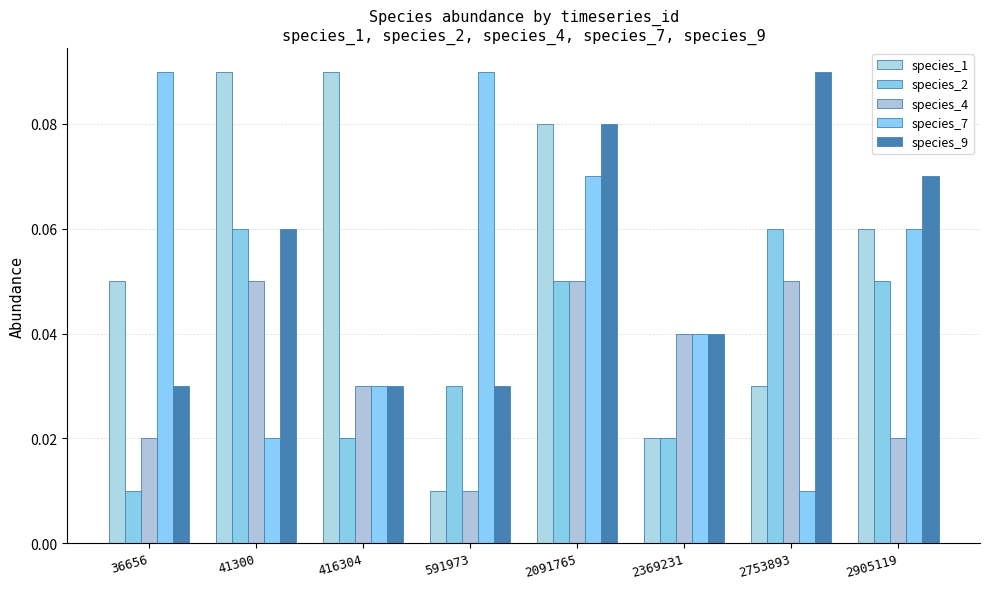

Reading left to right, transcribe all the data shown in this chart.

species_1: 0.1	0.1	0.1	0.0	0.1	0.0	0.0	0.1
species_2: 0.0	0.1	0.0	0.0	0.1	0.0	0.1	0.1
species_4: 0.0	0.1	0.0	0.0	0.1	0.0	0.1	0.0
species_7: 0.1	0.0	0.0	0.1	0.1	0.0	0.0	0.1
species_9: 0.0	0.1	0.0	0.0	0.1	0.0	0.1	0.1